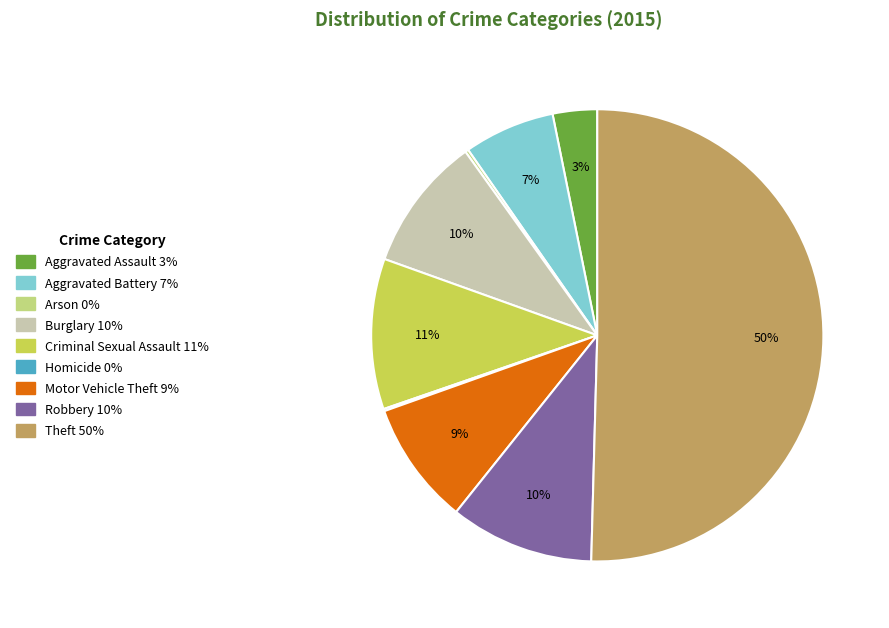

Which category accounts for the majority?

Theft